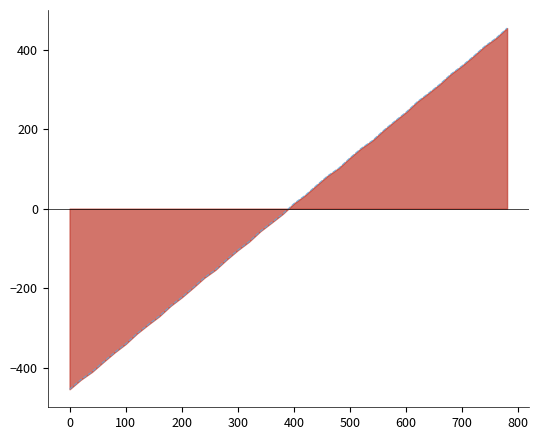

True or false: there are more than 2 points higher than both neighbors.

False